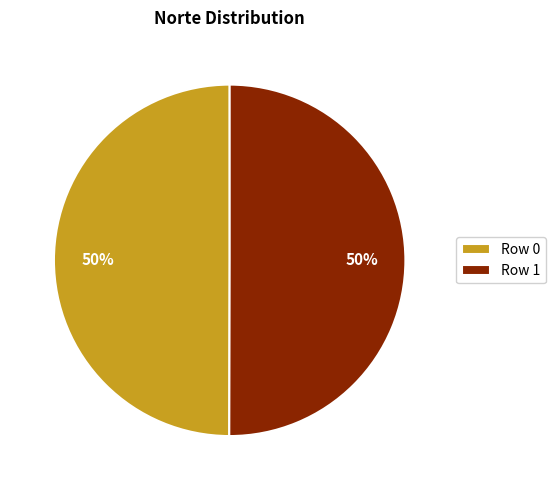

True or false: Row 1 accounts for 50% of the total.

True